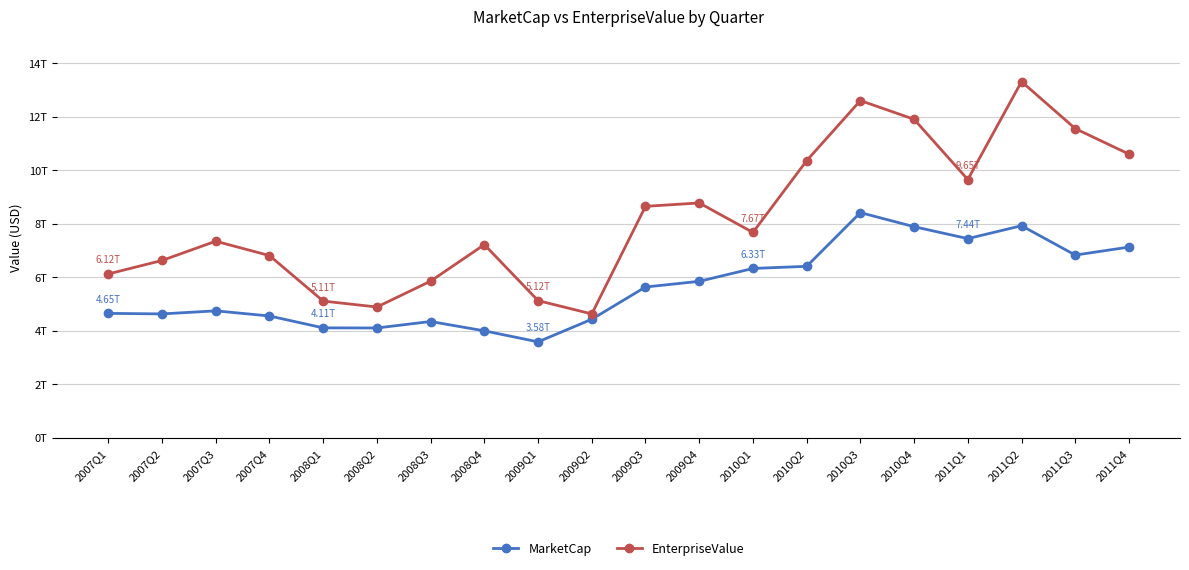

What are all the series names shown in the legend?

MarketCap, EnterpriseValue